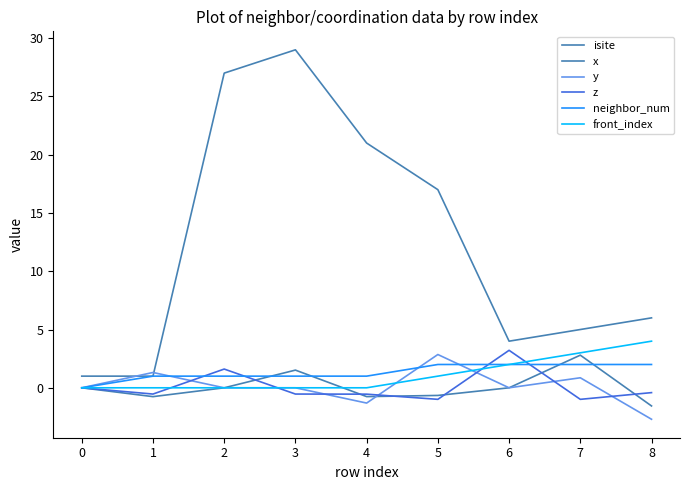

Reading right to left, what are all the values shown in this chart?

isite: 8=6.0	7=5.0	6=4.0	5=17.0	4=21.0	3=29.0	2=27.0	1=1.0	0=1.0
x: 8=-1.6	7=2.8	6=0.0	5=-0.7	4=-0.8	3=1.5	2=0.0	1=-0.8	0=0.0
y: 8=-2.7	7=0.9	6=0.0	5=2.9	4=-1.3	3=0.0	2=0.0	1=1.3	0=0.0
z: 8=-0.4	7=-1.0	6=3.2	5=-1.0	4=-0.5	3=-0.5	2=1.6	1=-0.5	0=0.0
neighbor_num: 8=2.0	7=2.0	6=2.0	5=2.0	4=1.0	3=1.0	2=1.0	1=1.0	0=0.0
front_index: 8=4.0	7=3.0	6=2.0	5=1.0	4=0.0	3=0.0	2=0.0	1=0.0	0=0.0